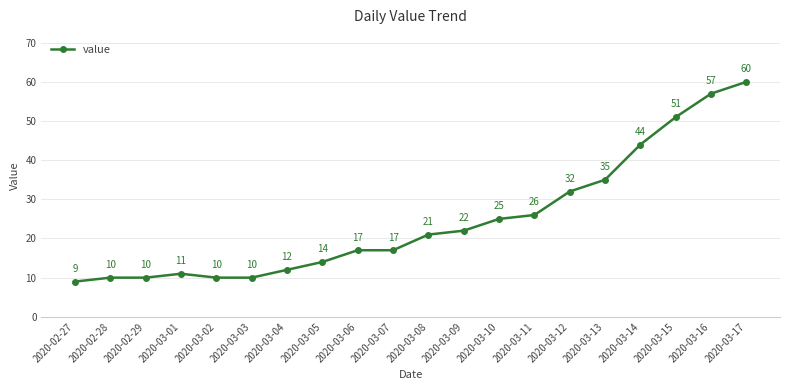

Approximately how many times larger is the value at 2020-03-11 compared to 2020-02-29?

2.6